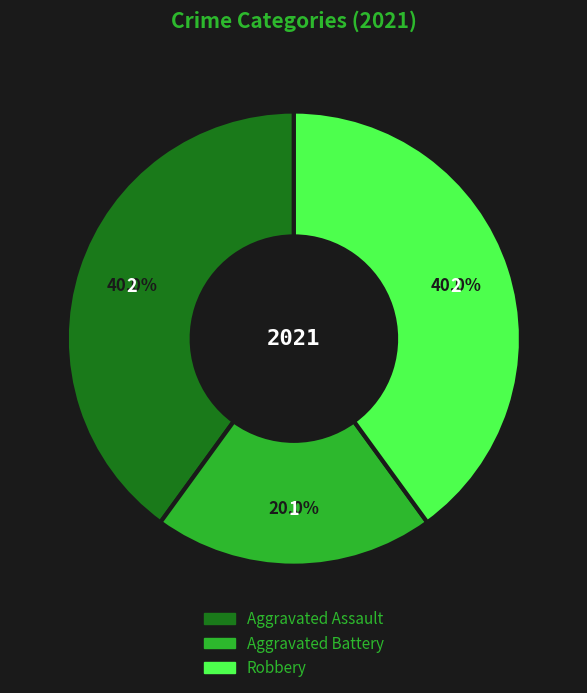

What is the smallest slice in the pie chart?

Aggravated Battery